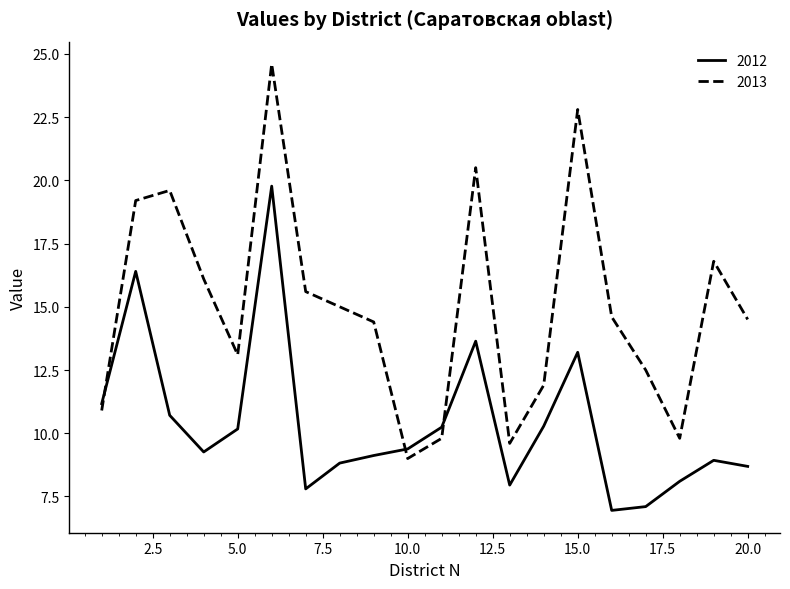

What is the greatest value displayed?

24.6